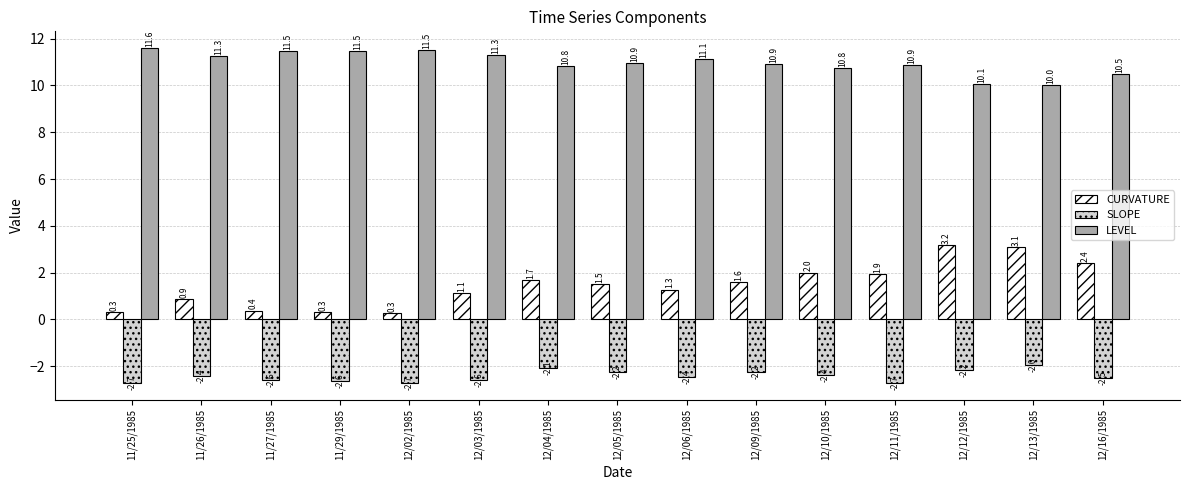

What is the difference between the second highest and minimum values in the LEVEL series?

1.5